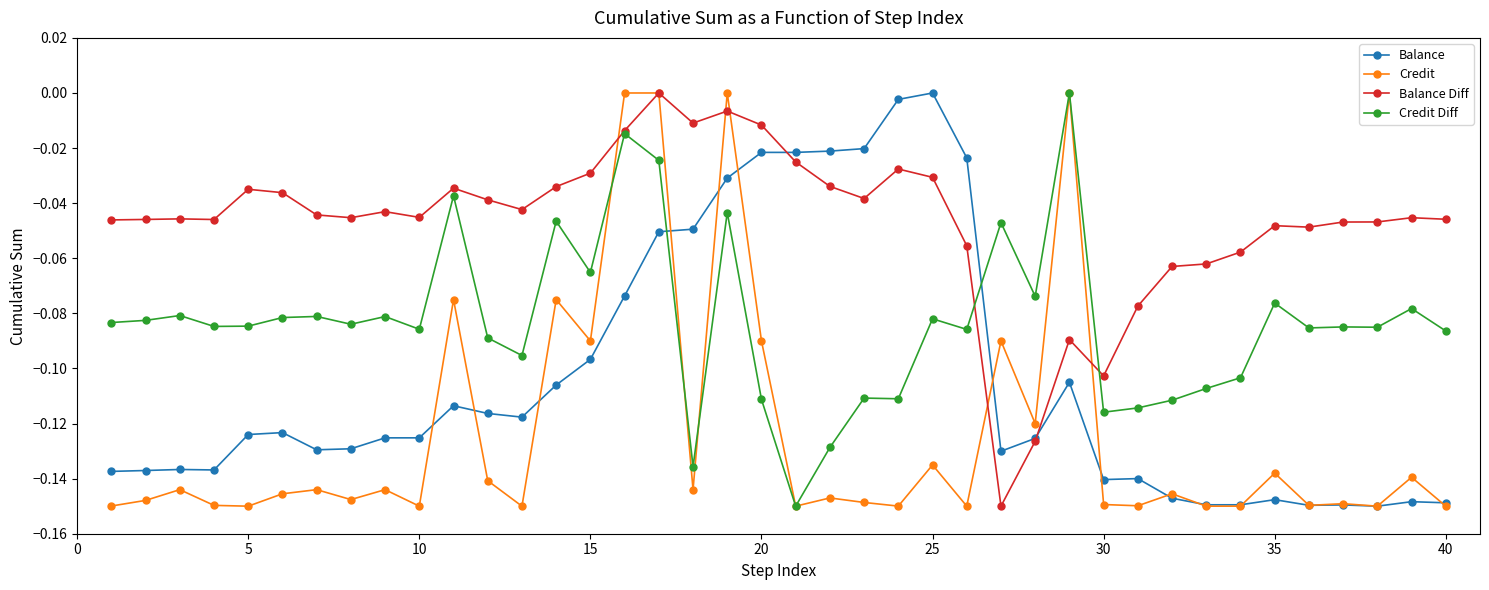

True or false: Balance has more than 2 points higher than both neighbors.

True